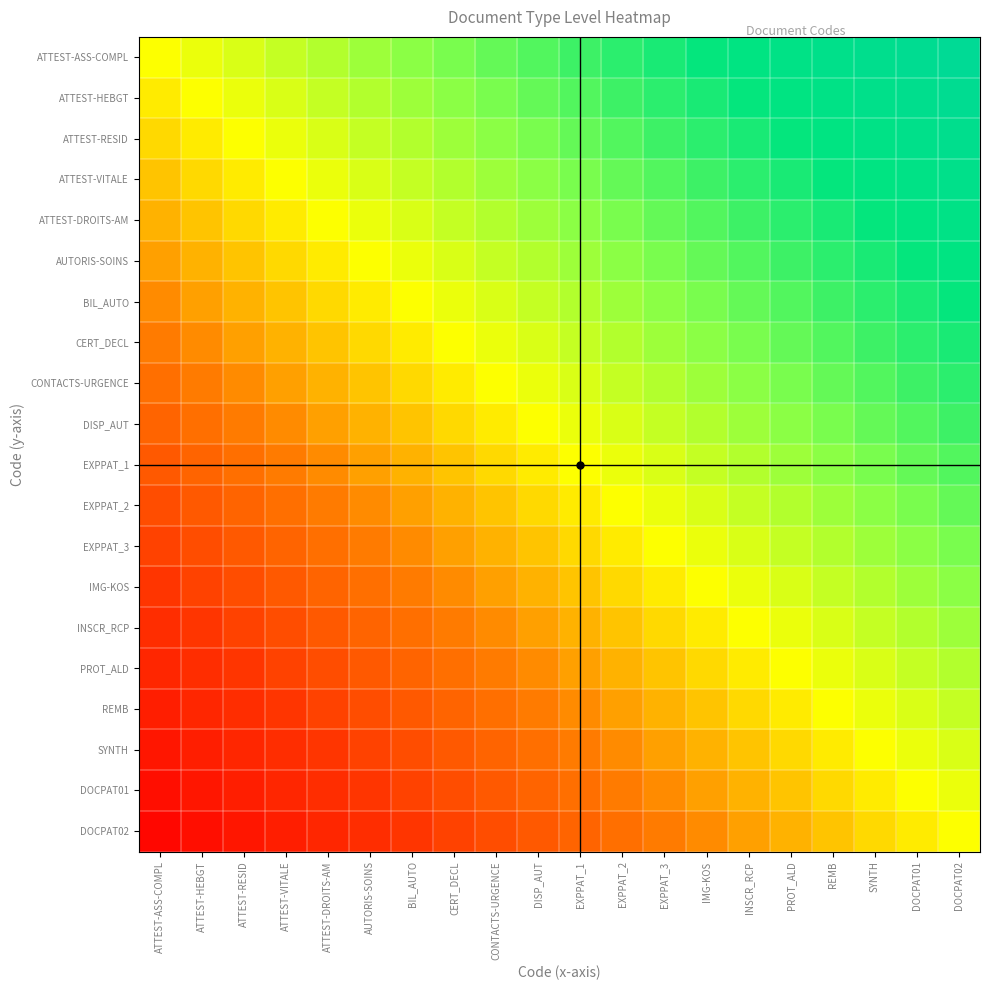

What is the difference between the highest and lowest values at PROT_ALD?

0.5